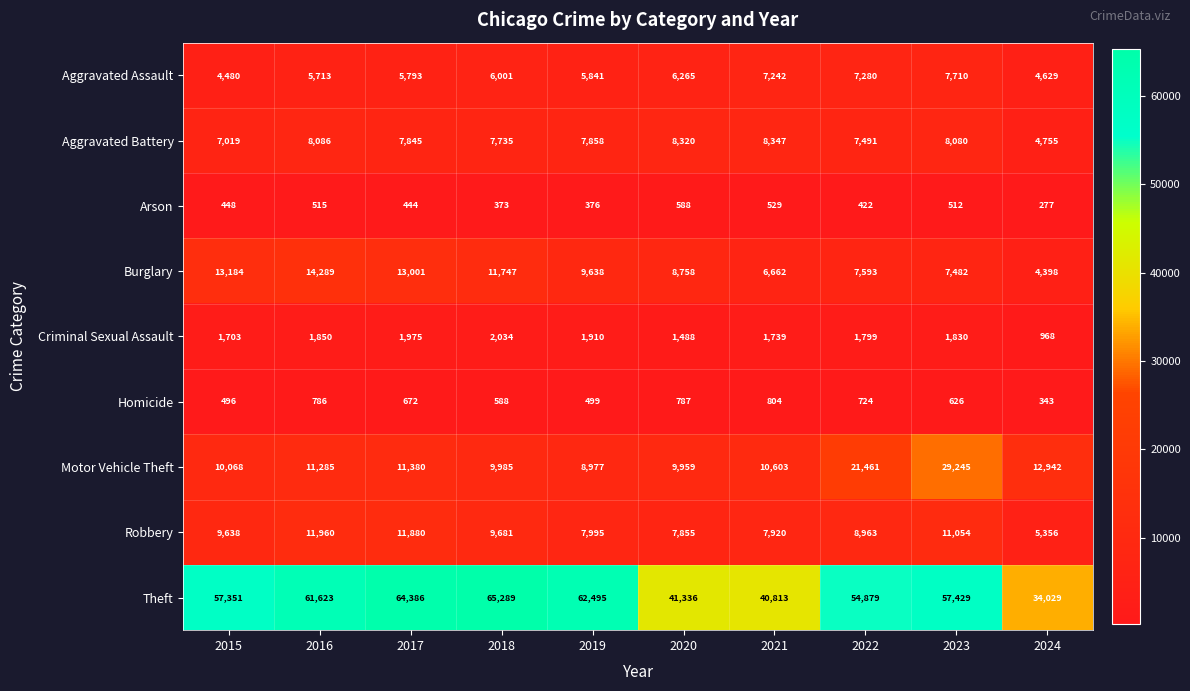

What is the minimum value for Homicide?

343